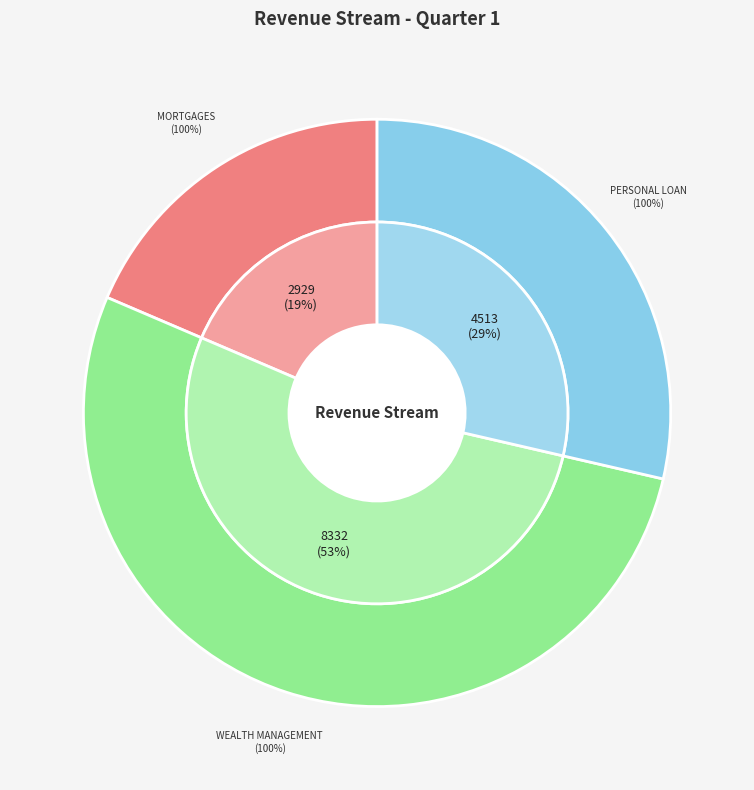

To the nearest percent, what is the difference between the Personal Loan and Wealth Management slice percentages?

24%